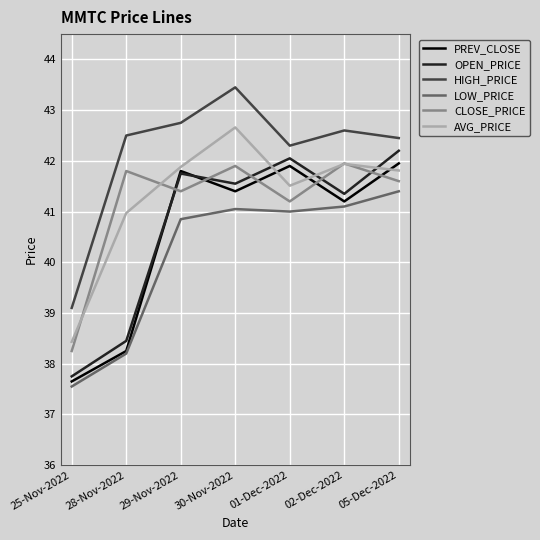

At which label is LOW_PRICE closest to 39?

28-Nov-2022